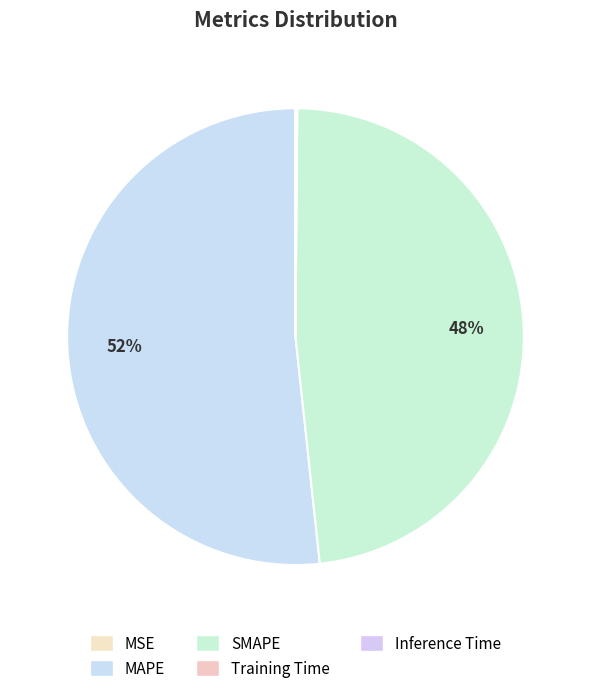

Do Inference Time and SMAPE together represent more than half of the pie?

No